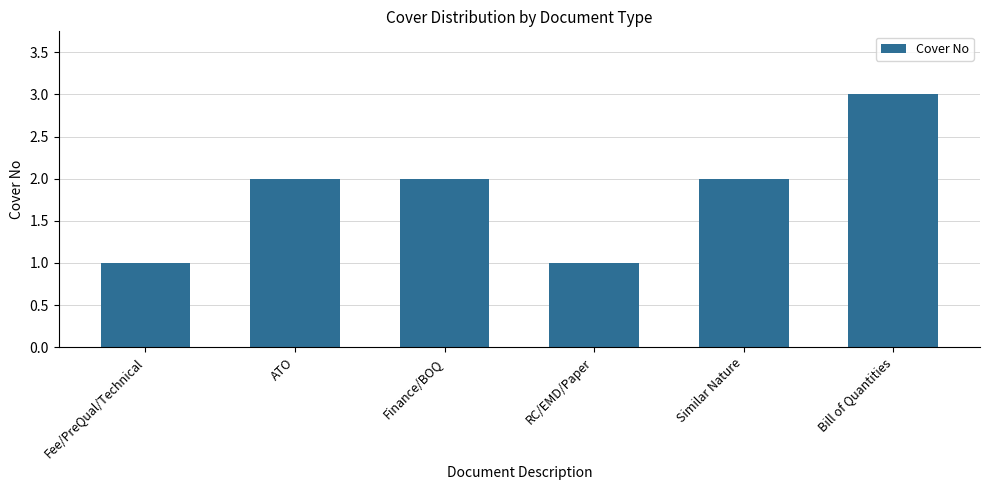

Are the bars horizontal?

No